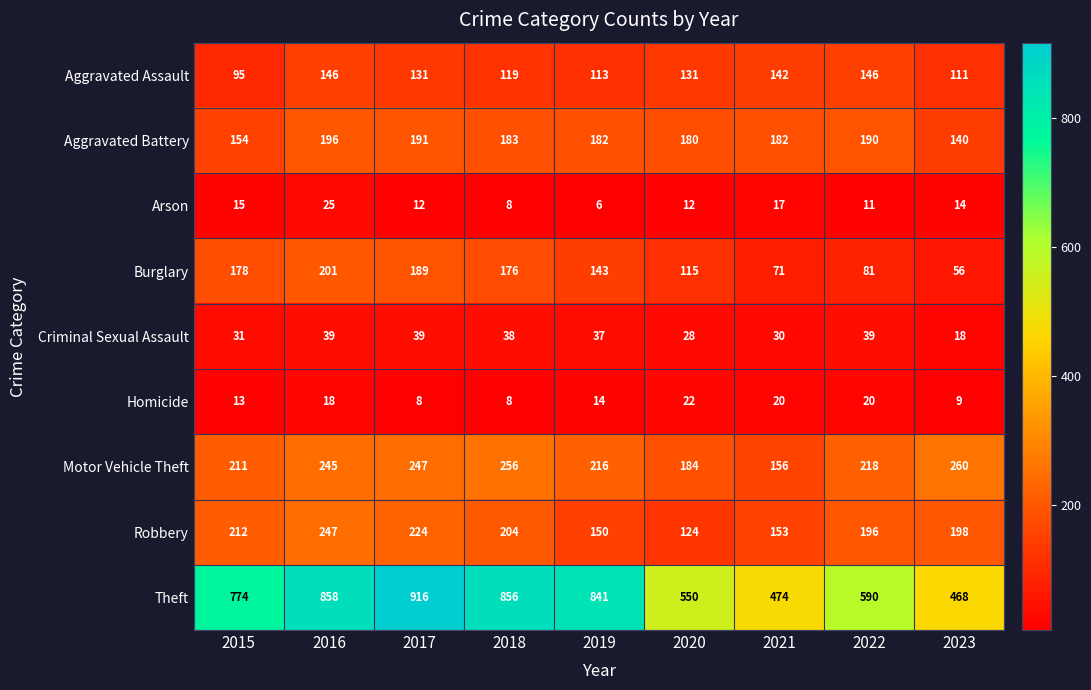

List the series in order of their peak value, highest first.

Theft, Motor Vehicle Theft, Robbery, Burglary, Aggravated Battery, Aggravated Assault, Criminal Sexual Assault, Arson, Homicide